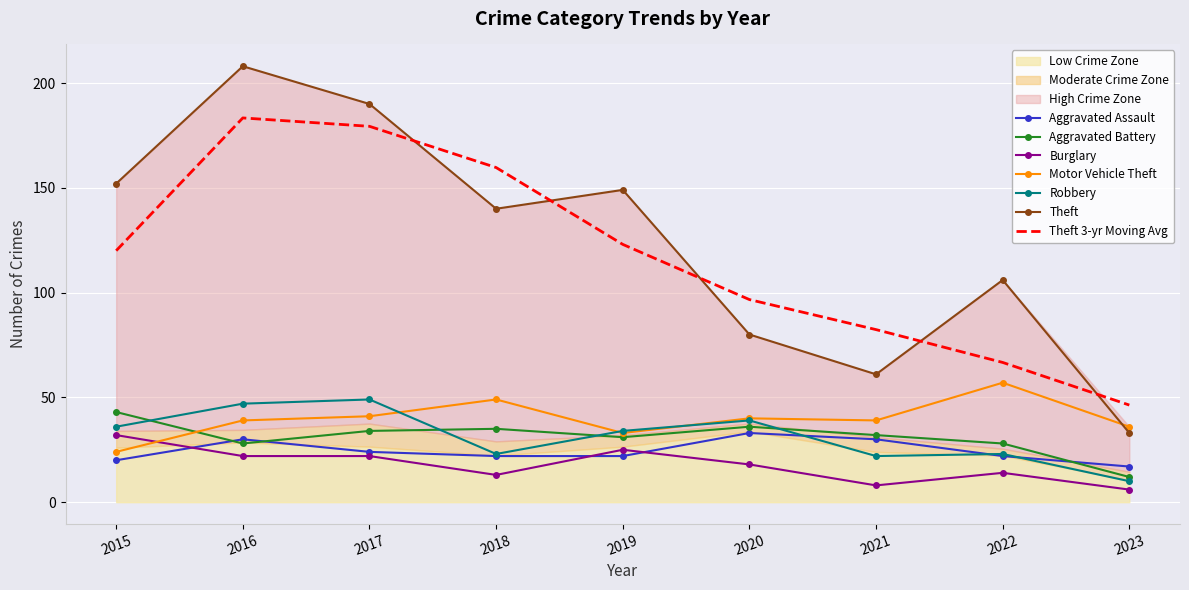

Is this an area chart (filled region under the line)?

No